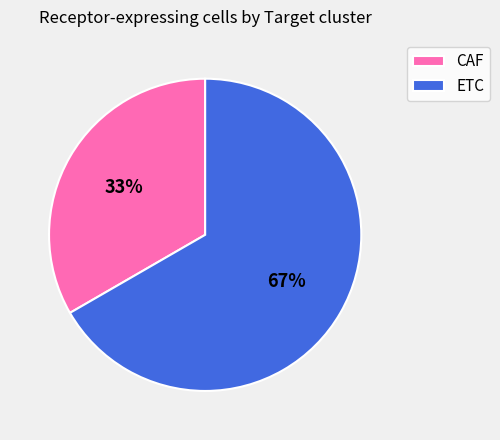

Do ETC and CAF together represent more than half of the pie?

Yes